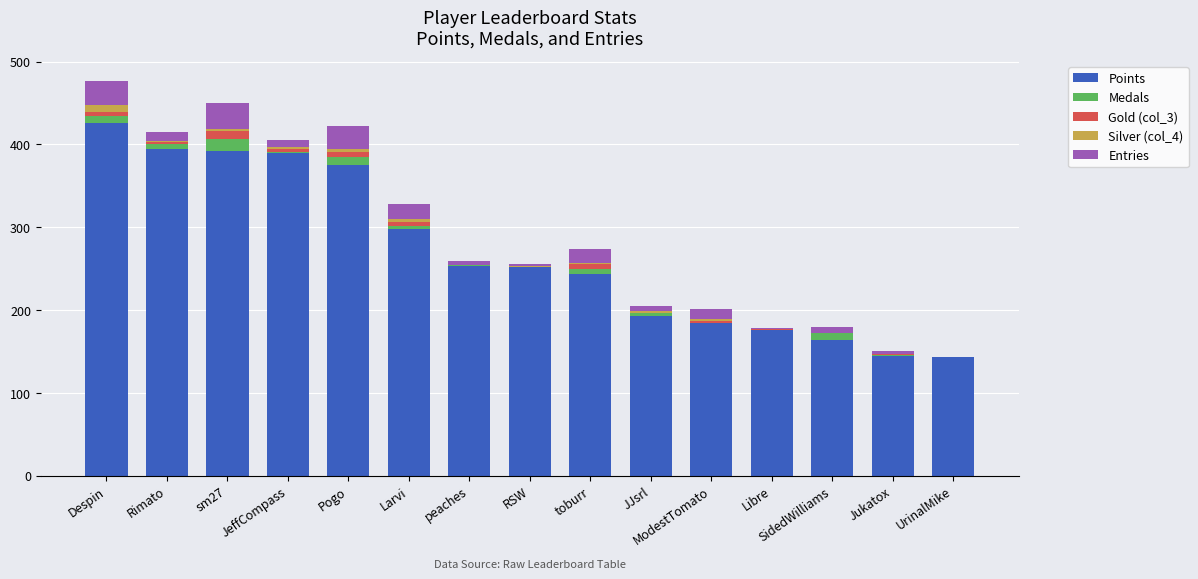

Are the bars grouped side by side (vs. stacked)?

No